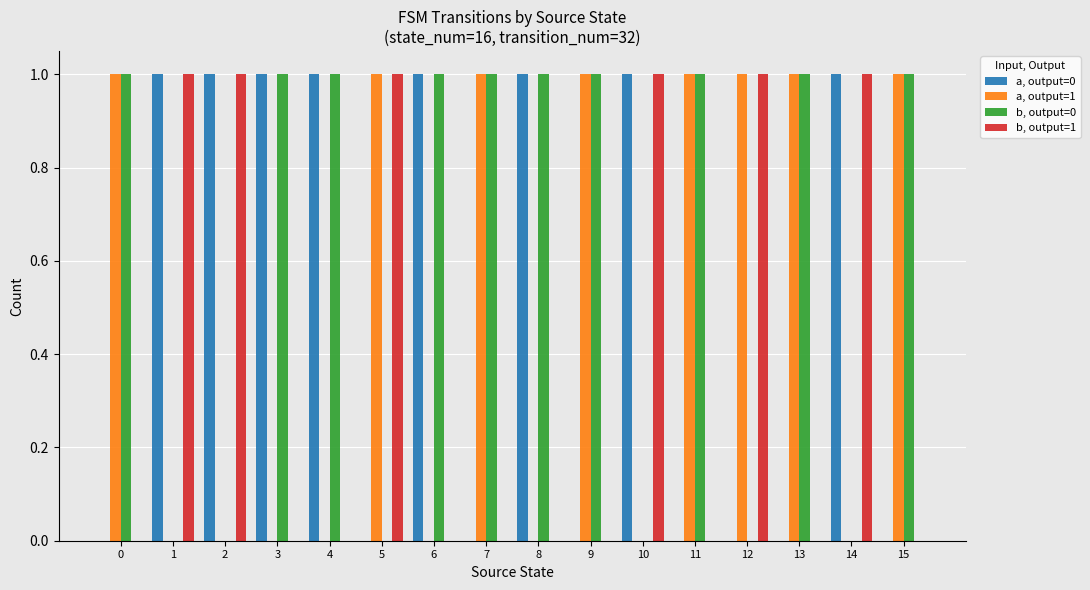

How many groups of bars are there?

16